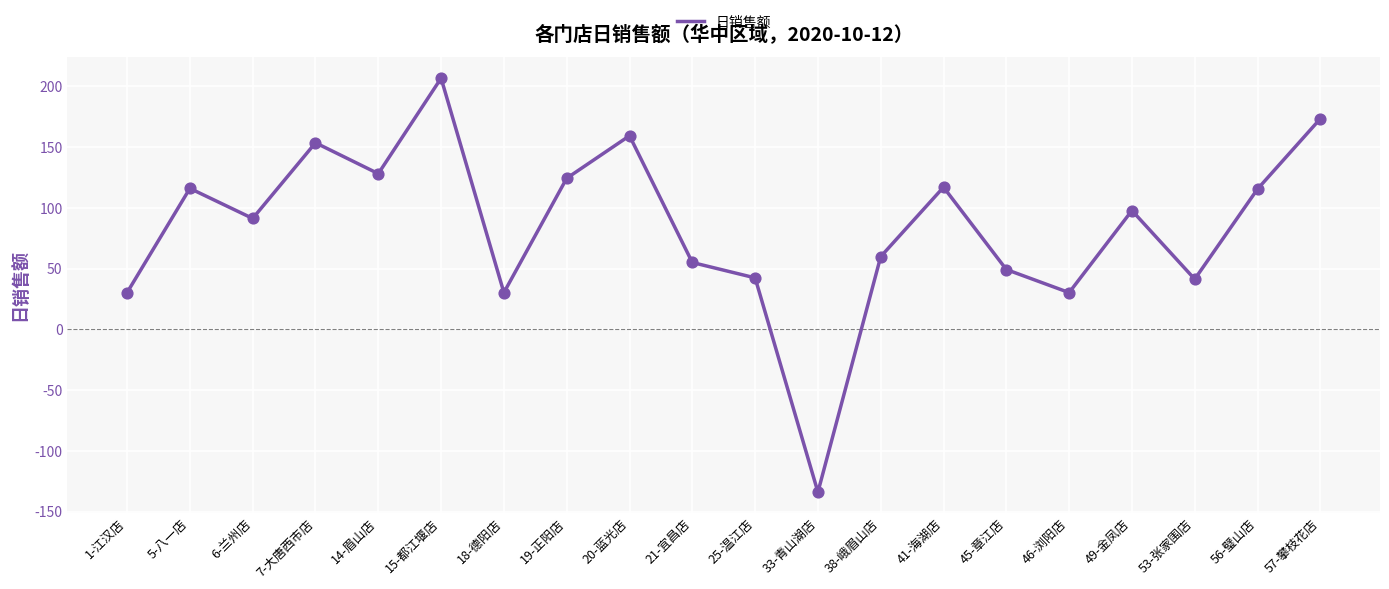

Approximately how many times larger is the value at 53-张家围店 compared to 5-八一店?

0.4